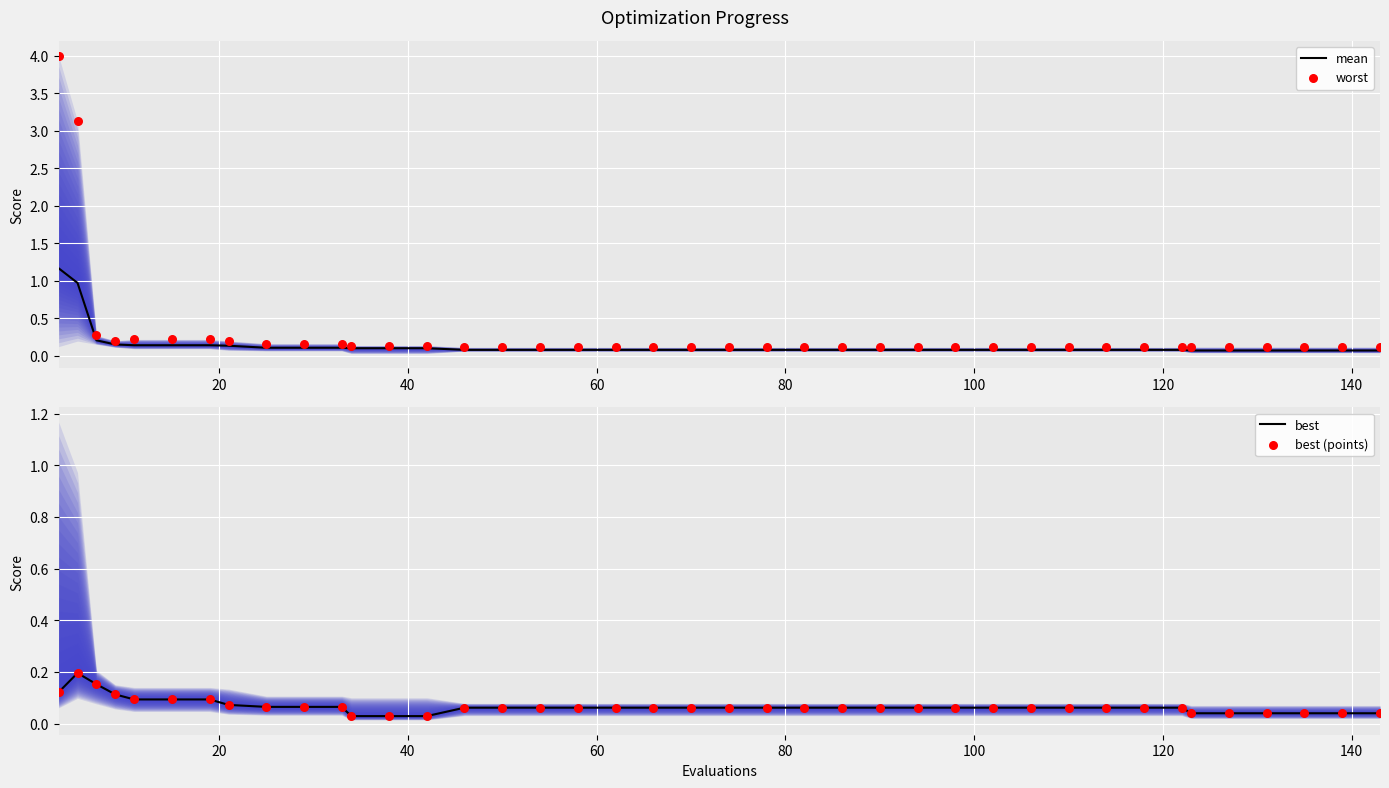

What are all the series names shown in the legend?

mean, worst, best, best (points)